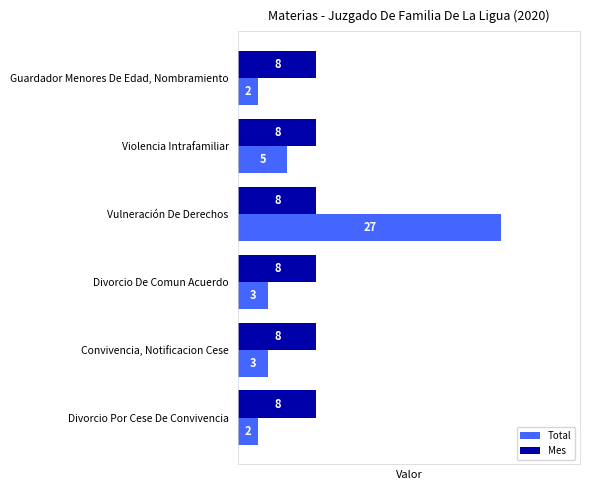

Which series has the largest total across all categories?

Mes